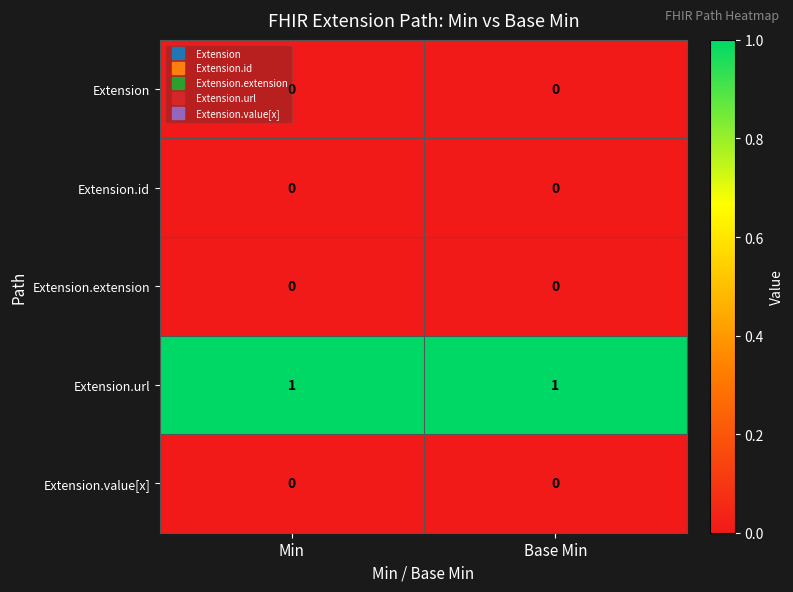

Reading left to right, what are all the values shown in this chart?

Extension: 0	0
Extension.id: 0	0
Extension.extension: 0	0
Extension.url: 1	1
Extension.value[x]: 0	0